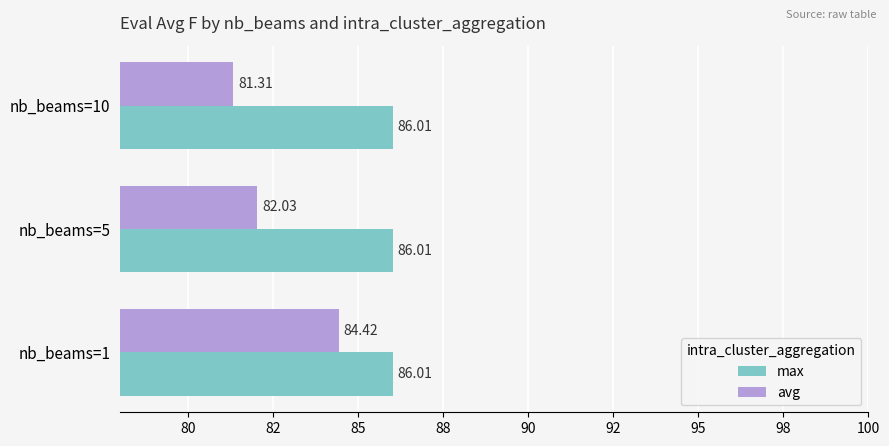

What are all the series names shown in the legend?

max, avg